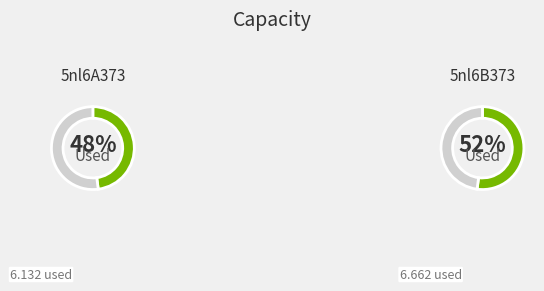

How many slices are in this pie chart?

2